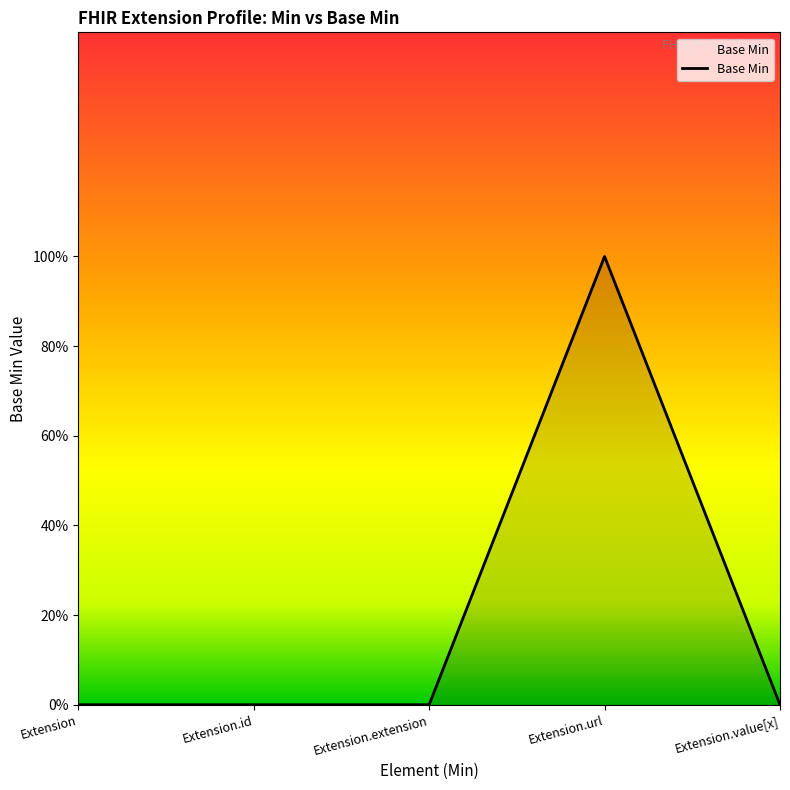

Does the chart have visible grid lines?

No